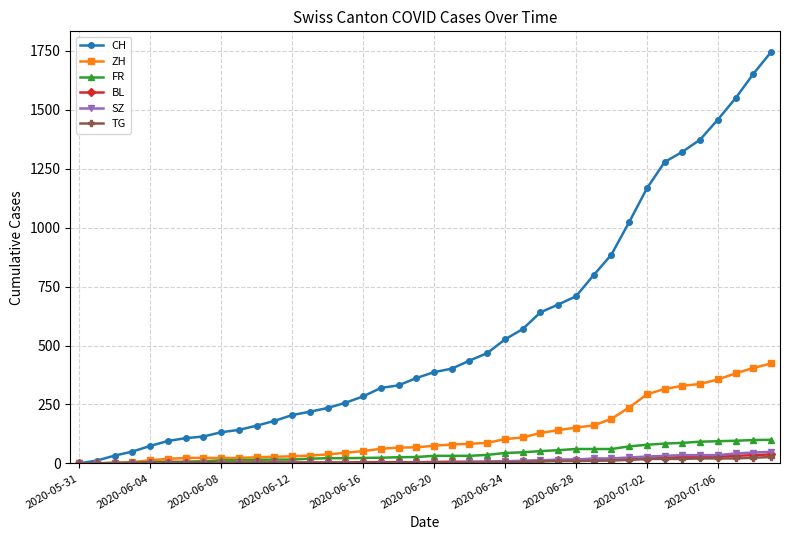

What is the difference between the maximum and minimum values in the CH series?

1746